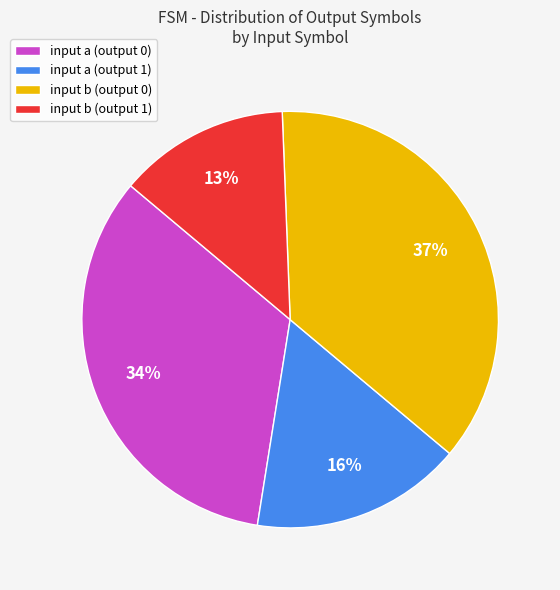

Approximately how many times larger is the value at input a (output 1) compared to input a (output 0)?

0.5